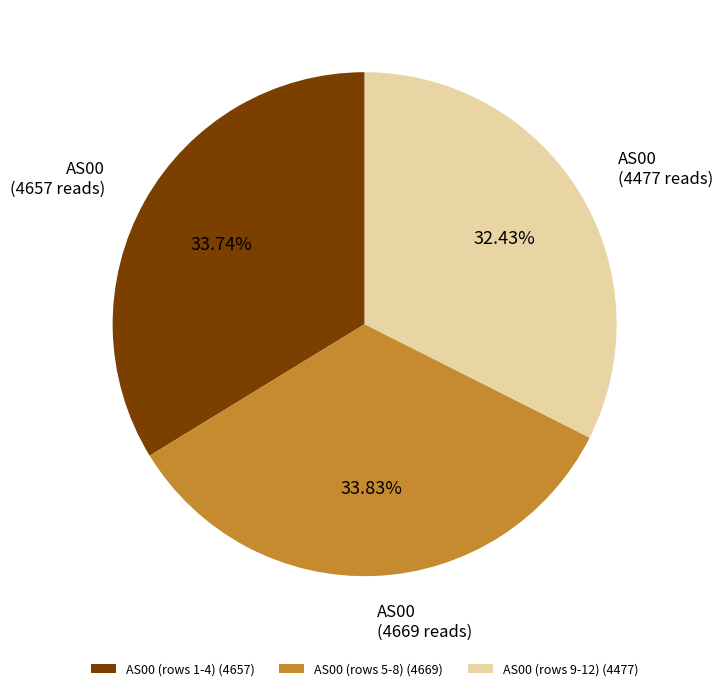

Is there a majority slice in this chart?

No